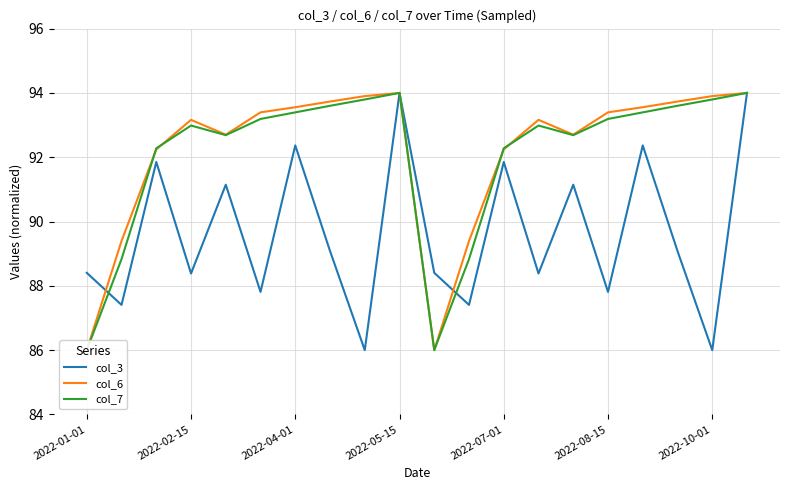

True or false: col_3 has a value of 92.4 at 2022-04-01.

True